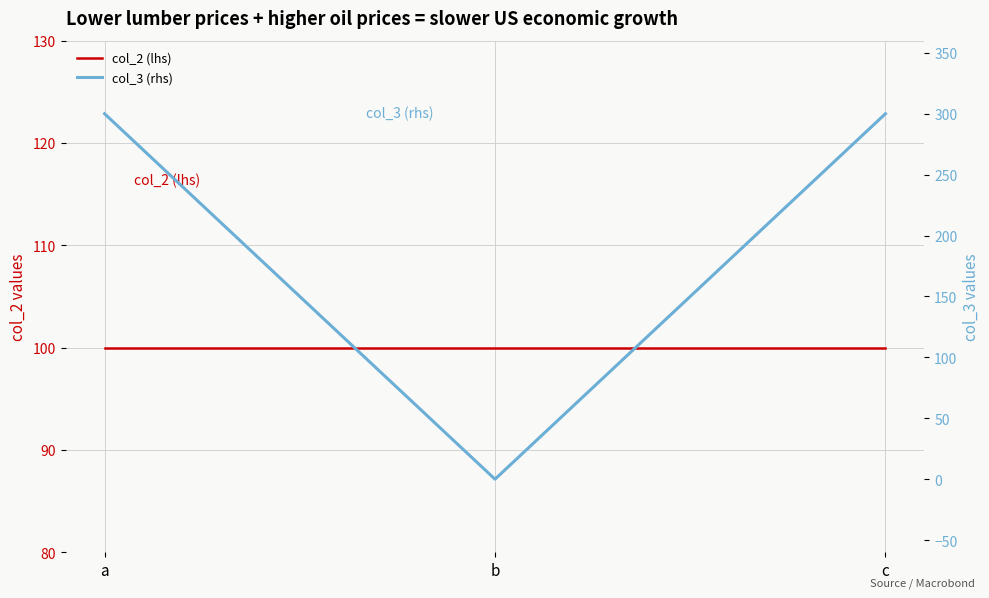

Is it true that col_2 (lhs) equals 100 at b?

True